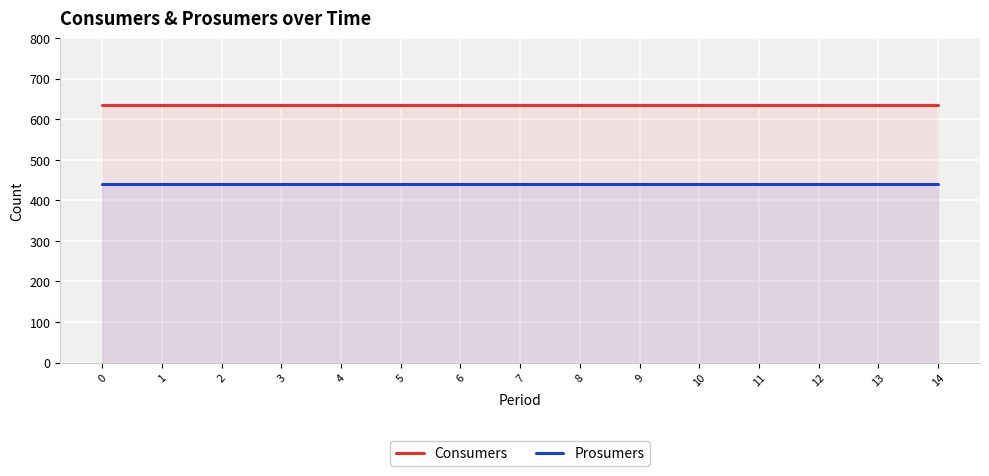

What is the spread (max minus min) of values at 9?

195